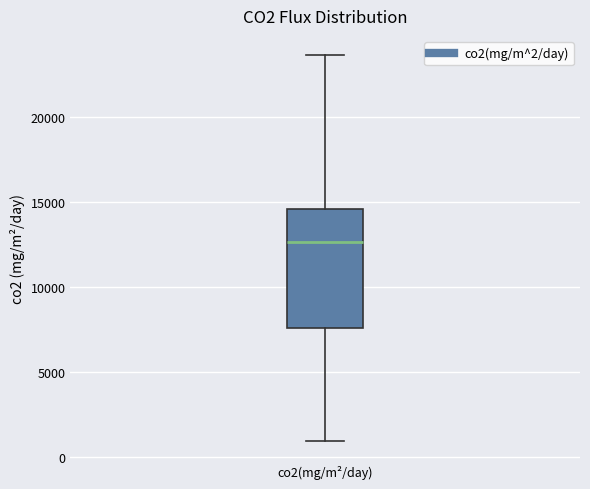

Where is the upper edge of the box for co2(mg/m²/day) on the y-axis? The values are not printed on the chart, so give them approximately, as read against the axis.

14500